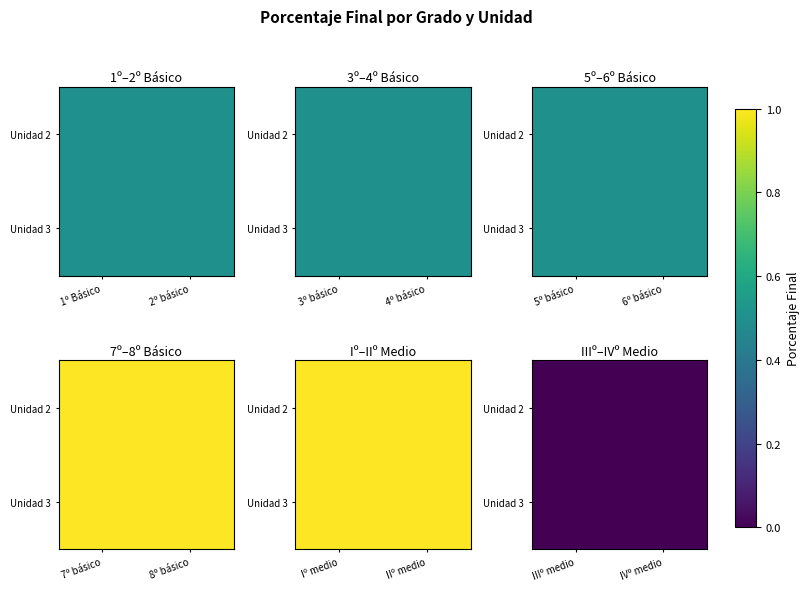

At which label does IIIº medio reach its peak?

Unidad 2